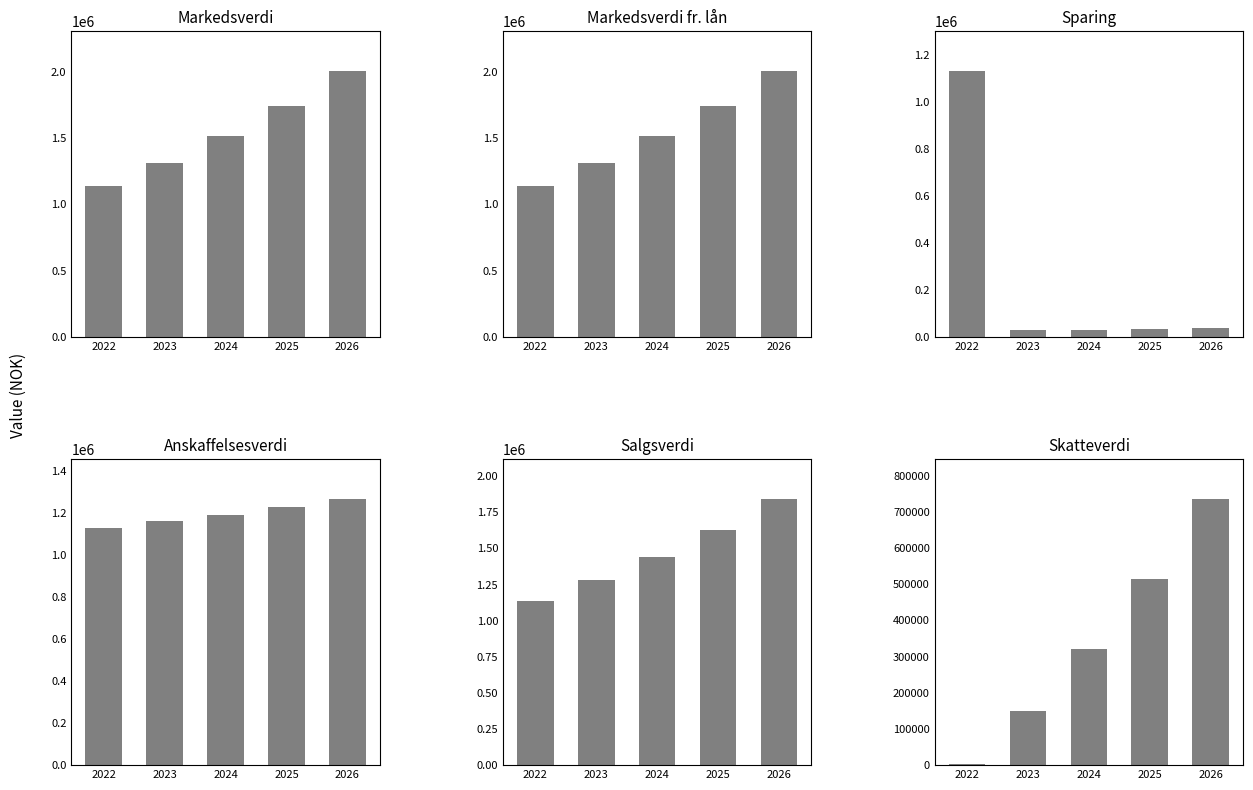

Are the bars horizontal?

No